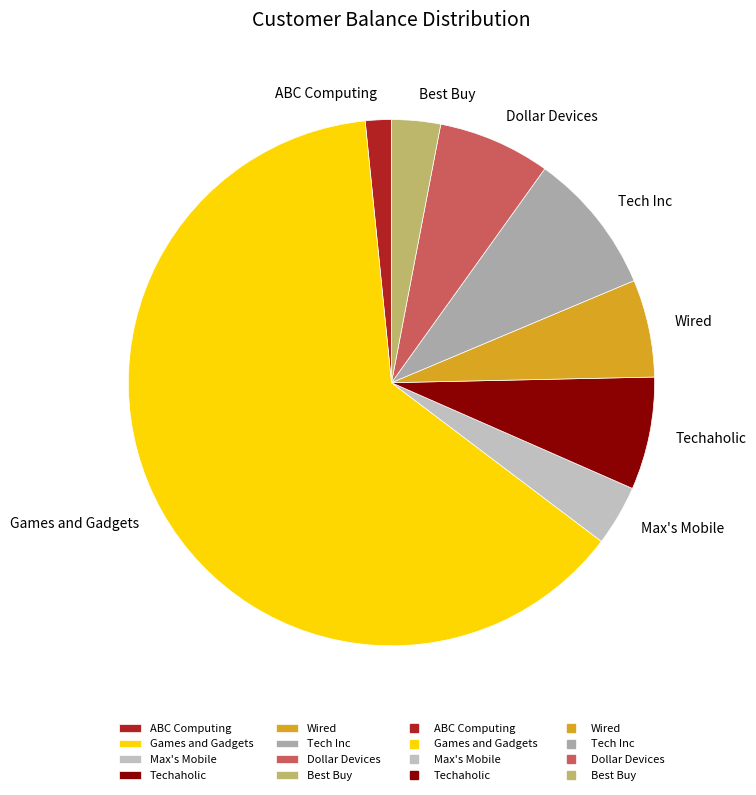

What is the ratio of the value at Max's Mobile to the value at Techaholic?

0.5